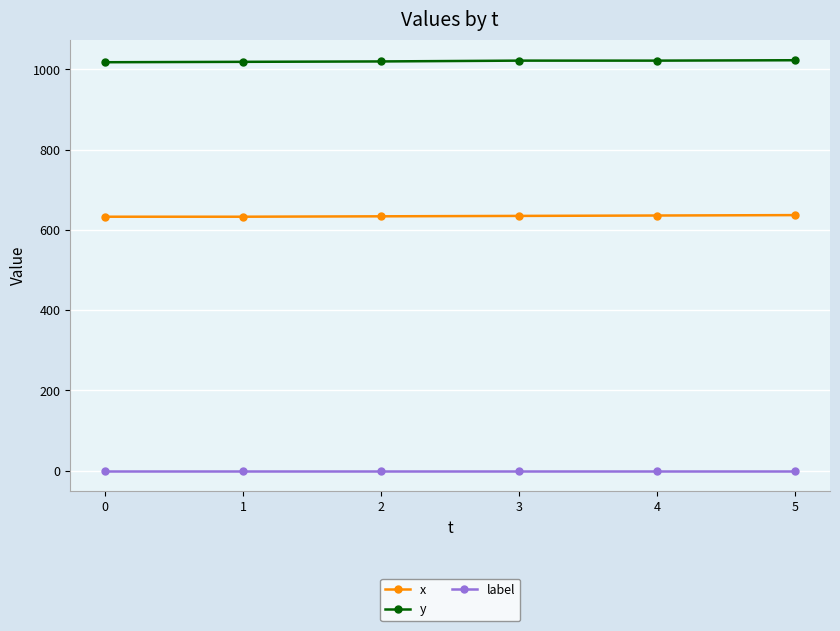

True or false: x and label intersect in this chart.

False